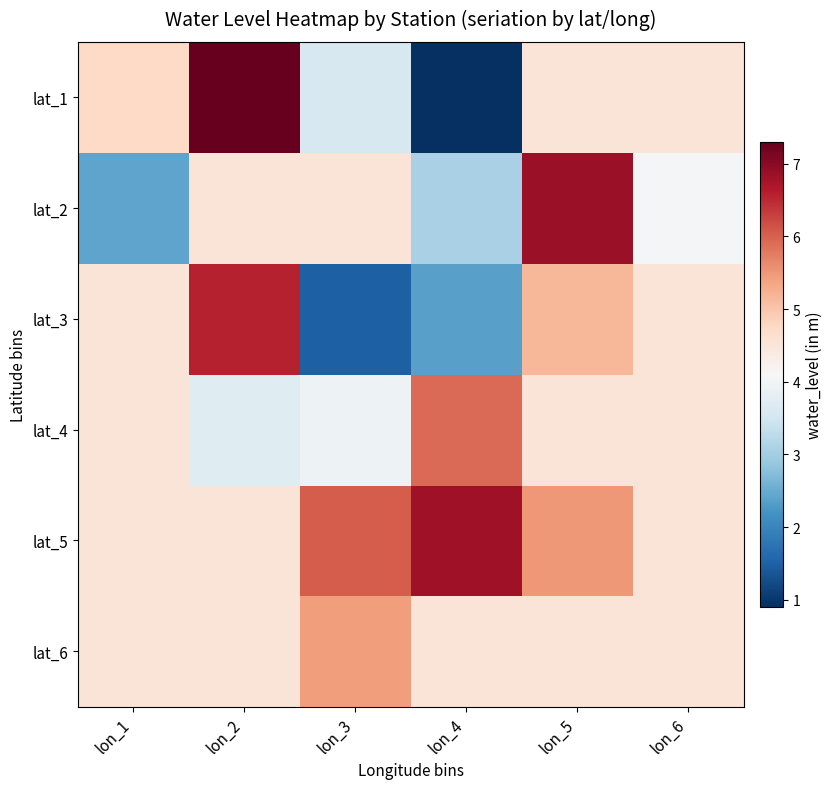

Reading left to right, transcribe all the data shown in this chart.

lat_6: lon_1=4.5	lon_2=4.5	lon_3=5.5	lon_4=4.5	lon_5=4.5	lon_6=4.5
lat_5: lon_1=4.5	lon_2=4.5	lon_3=6.0	lon_4=6.8	lon_5=5.5	lon_6=4.5
lat_4: lon_1=4.5	lon_2=3.7	lon_3=3.9	lon_4=5.9	lon_5=4.5	lon_6=4.5
lat_3: lon_1=4.5	lon_2=6.6	lon_3=1.5	lon_4=2.4	lon_5=5.2	lon_6=4.5
lat_2: lon_1=2.4	lon_2=4.5	lon_3=4.5	lon_4=3.1	lon_5=6.9	lon_6=4.1
lat_1: lon_1=4.7	lon_2=7.3	lon_3=3.6	lon_4=0.9	lon_5=4.5	lon_6=4.5